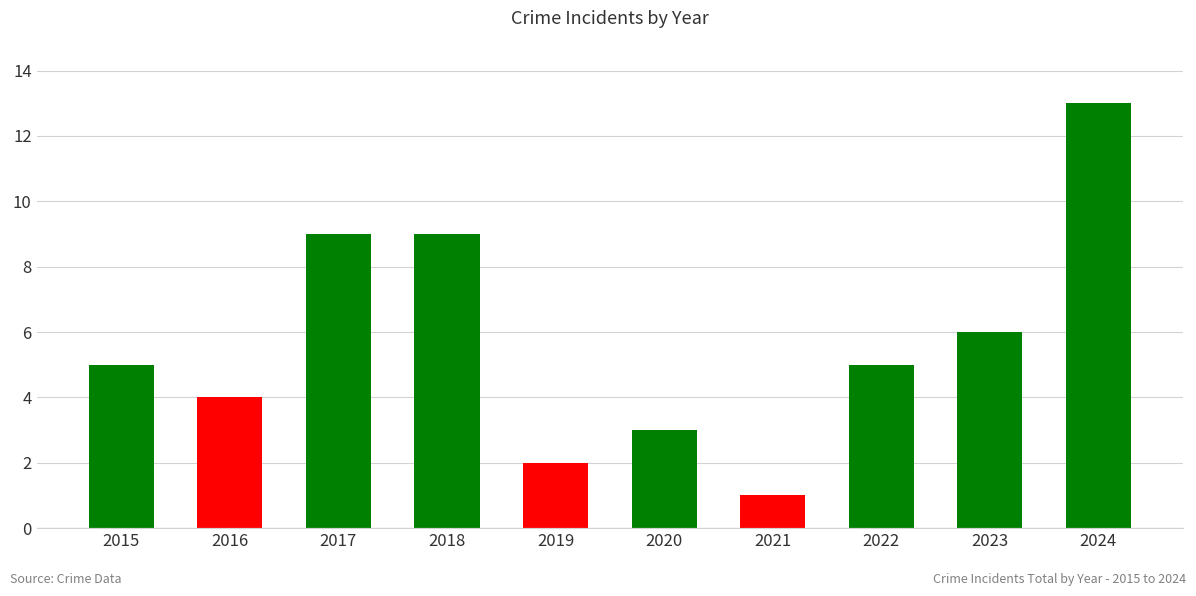

Does the chart contain any negative values?

No